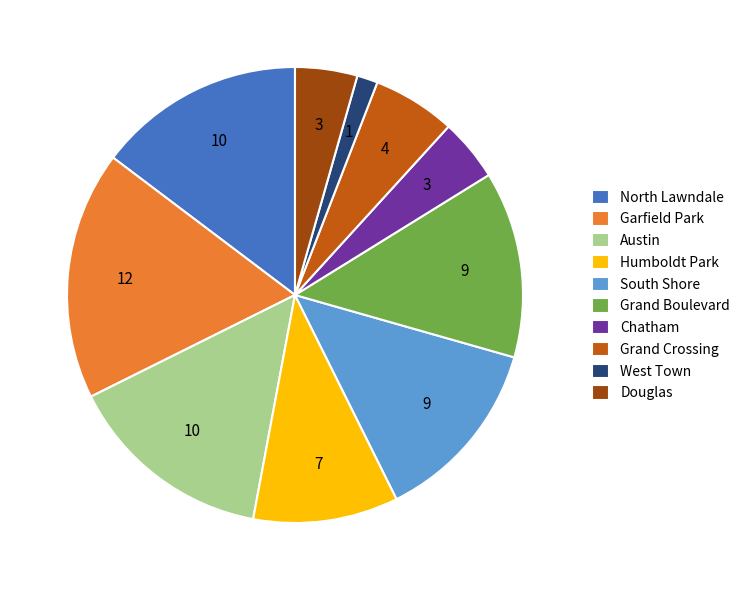

Is there a majority slice in this chart?

No